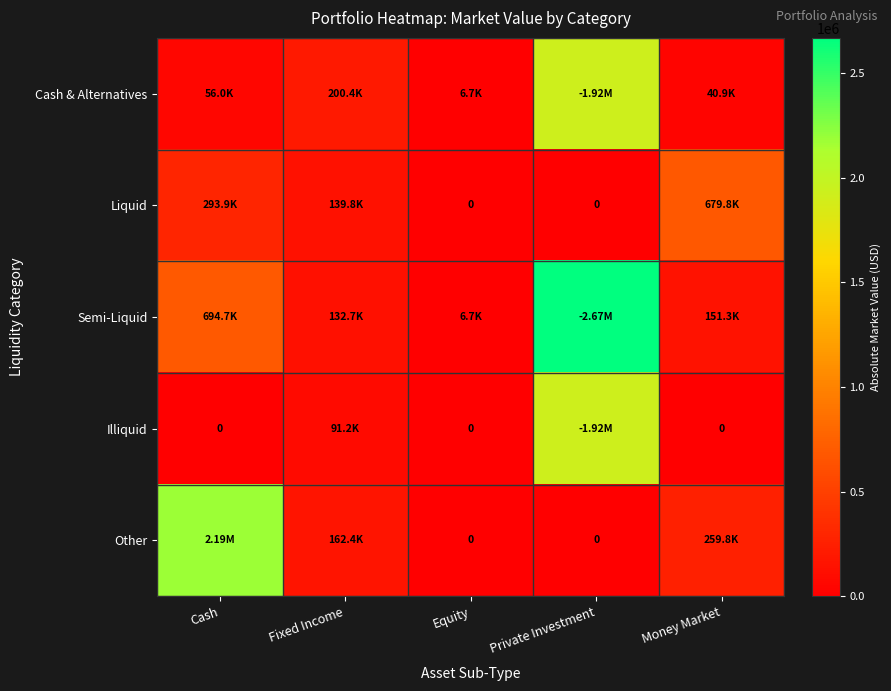

True or false: Semi-Liquid has a value of 186795.1 at Fixed Income.

False